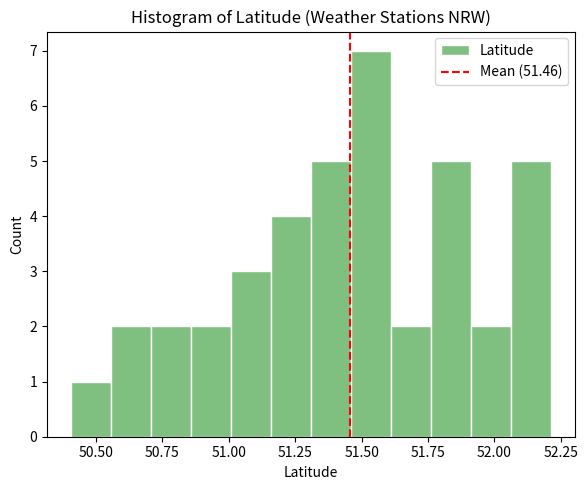

Read against the x-axis, roughly where is the centre of the tallest bar?

51.55